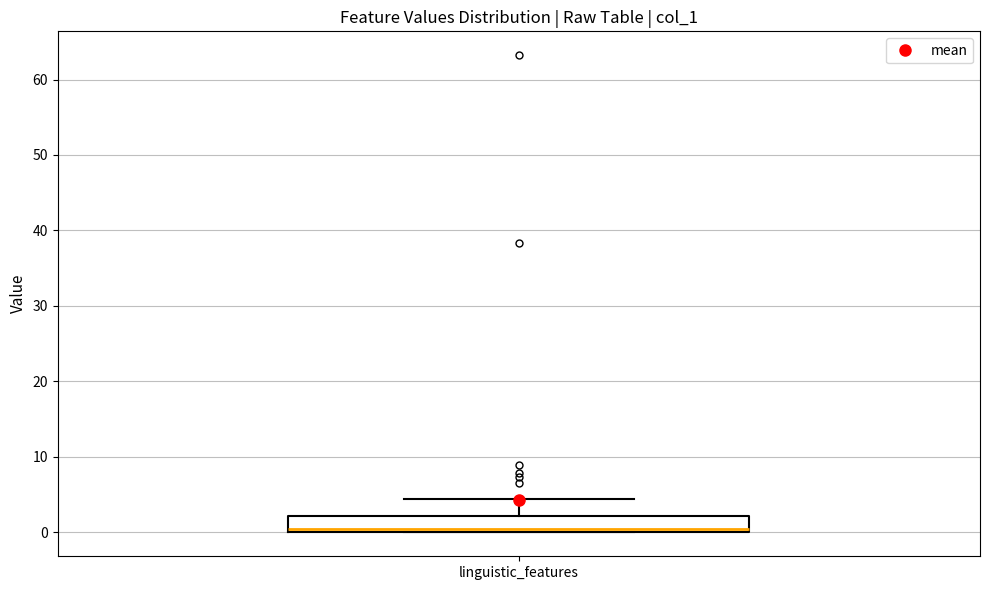

Read this box plot against the y-axis: the position of the median line, the range covered by the box, and the ends of both whiskers. The values are not printed on the chart, so give them approximately, as read against the axis.

median 1, box 0 to 2, whiskers 0 to 4